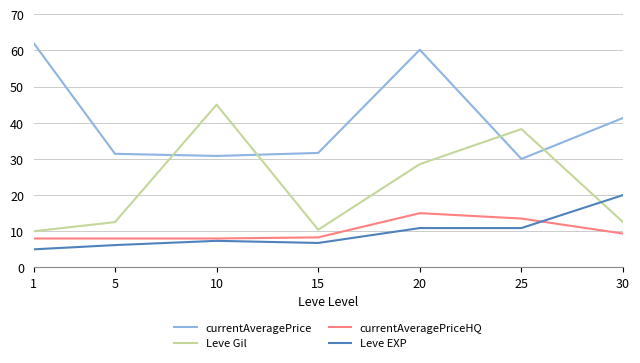

Where is Leve Gil nearest to the value 27?

20